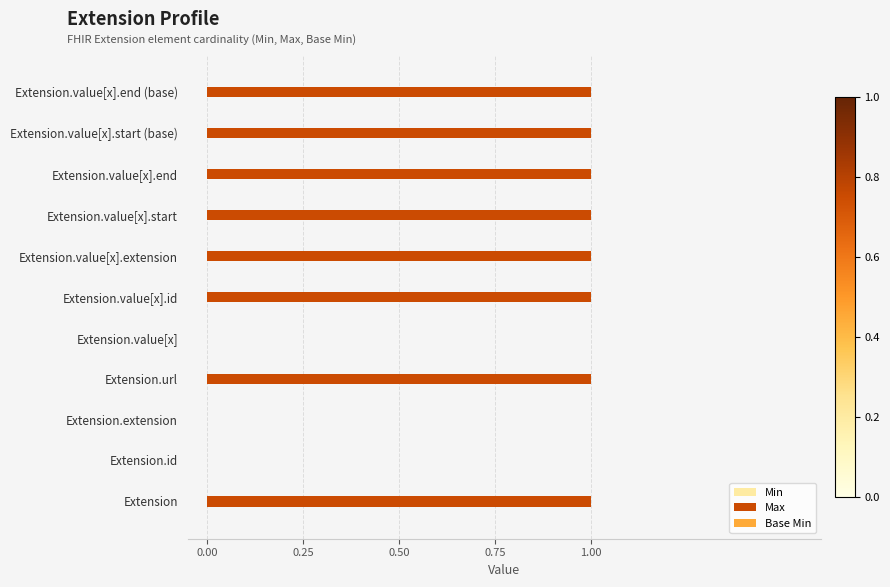

Which has a higher value, Extension.extension or Extension?

Extension